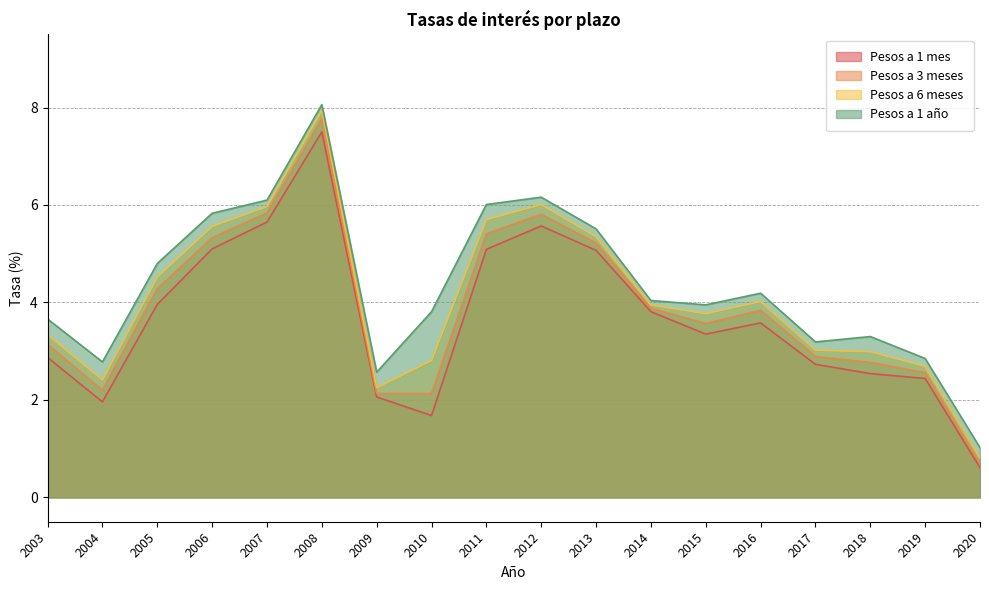

What are all the series names shown in the legend?

Pesos a 1 mes, Pesos a 3 meses, Pesos a 6 meses, Pesos a 1 año